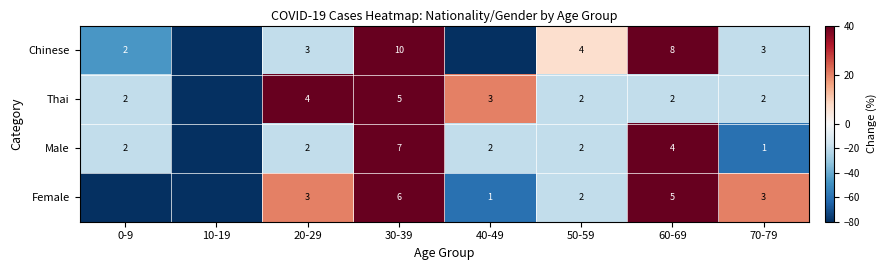

True or false: Male has a value of 2 at 40-49.

True